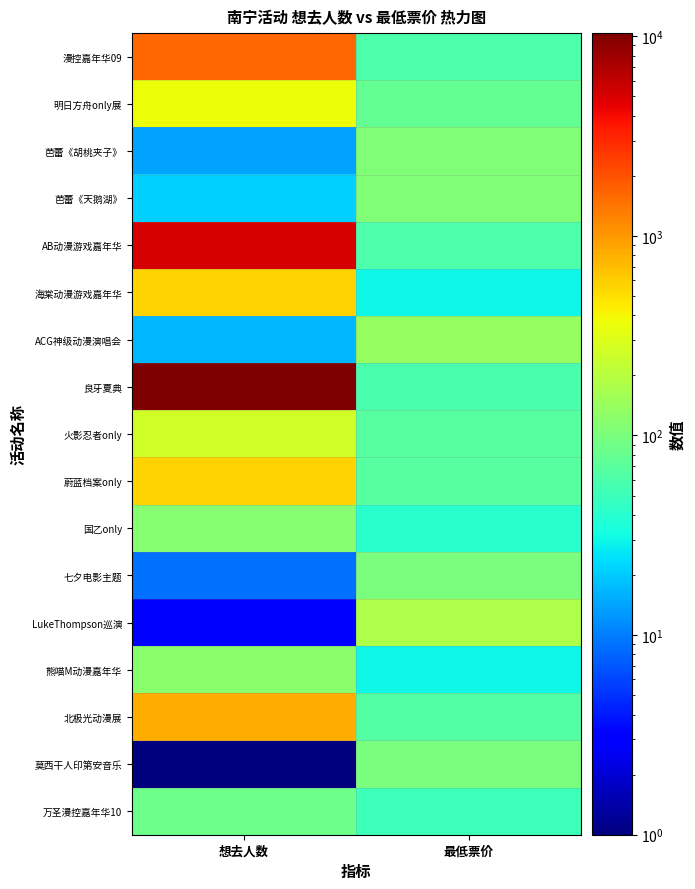

Which series has the largest total across all categories?

良牙夏典